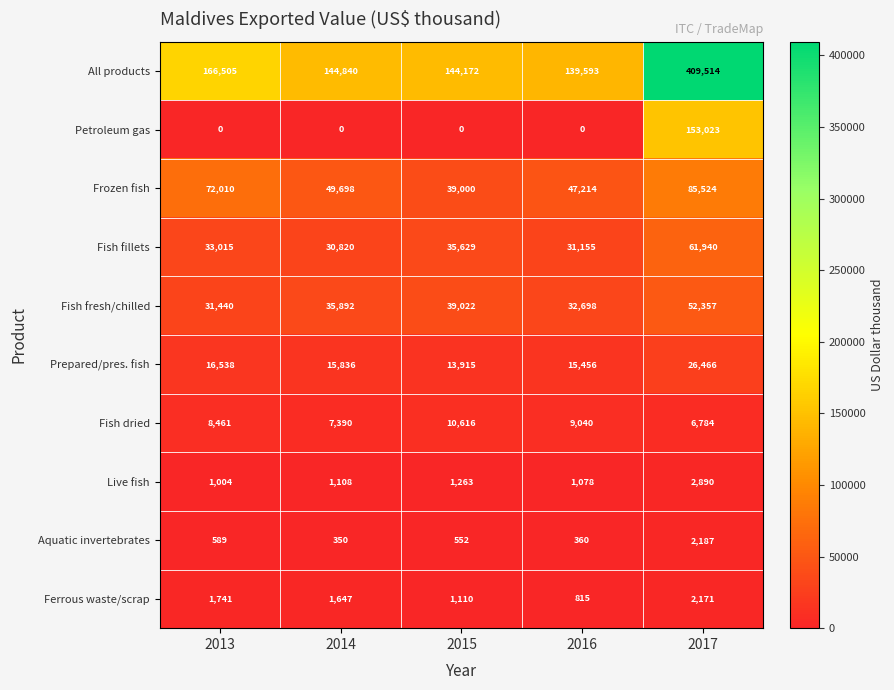

Which series has the largest total across all categories?

All products